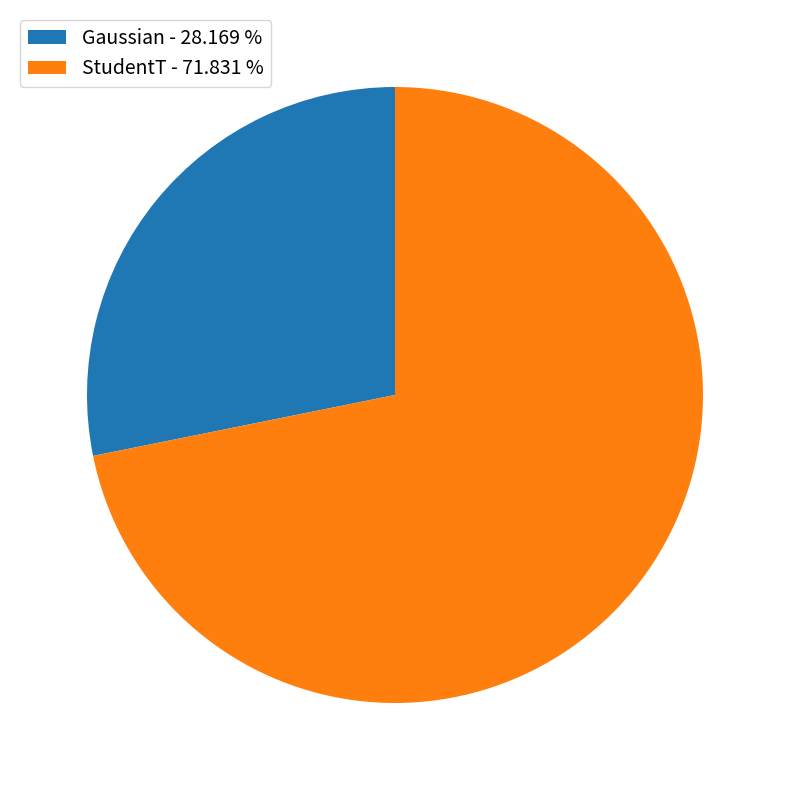

Between Gaussian and StudentT, which is larger?

StudentT